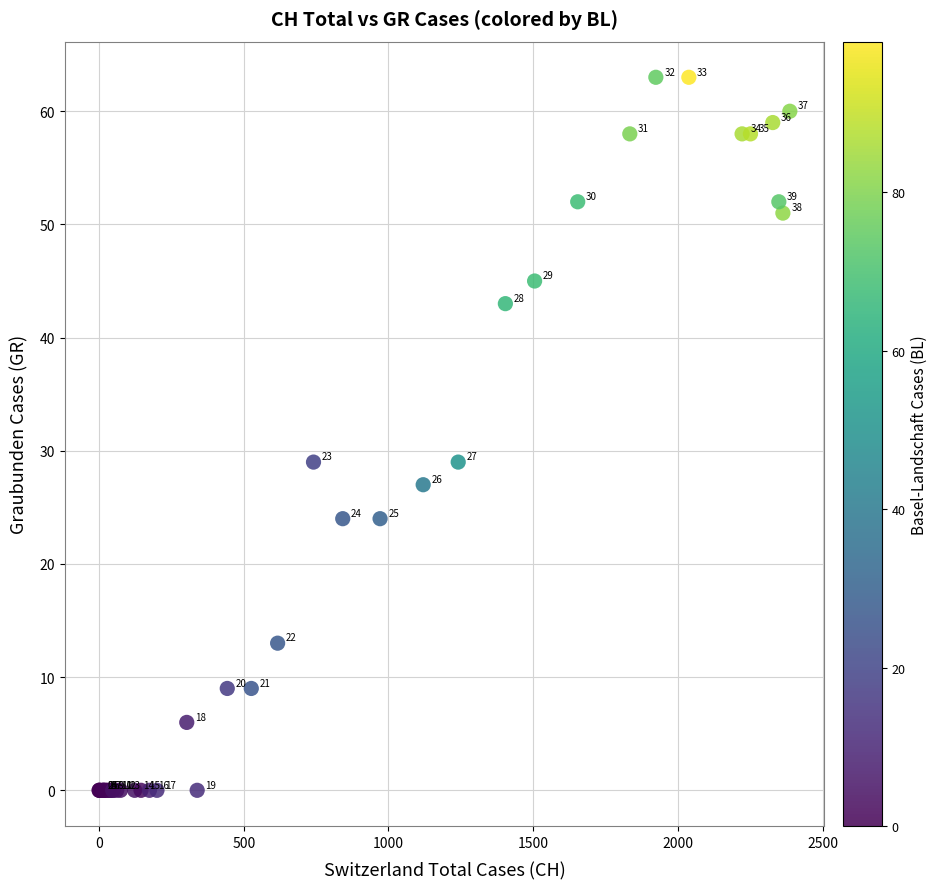

What Y value in the scatter plot is closest to 31?

29